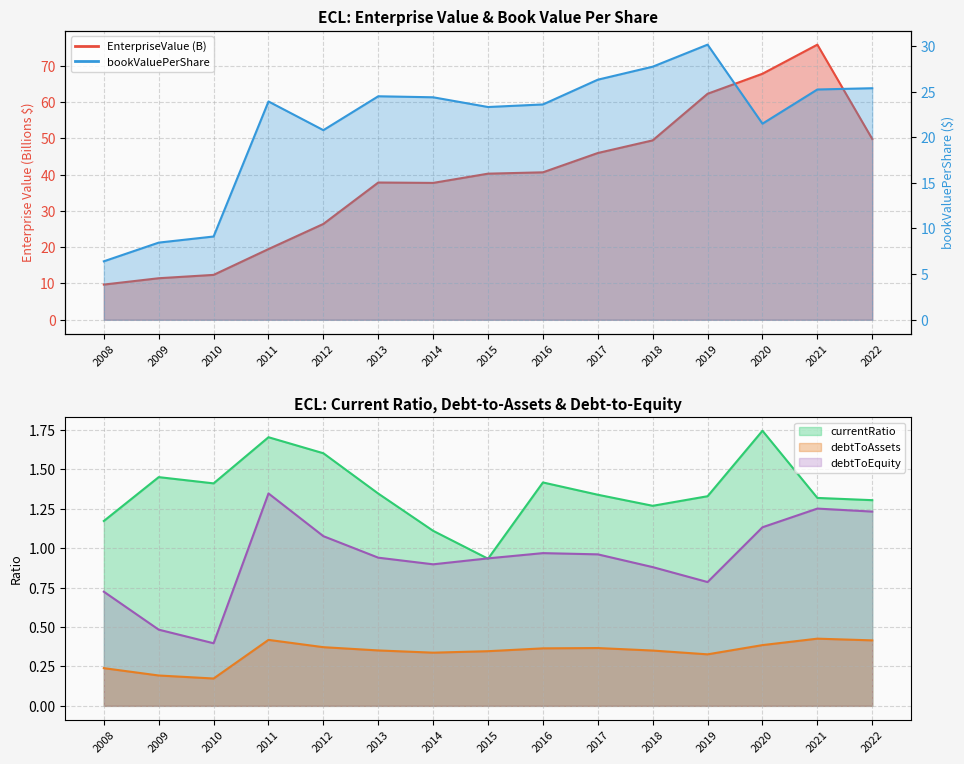

True or false: debtToAssets has more than 2 points higher than both neighbors.

True